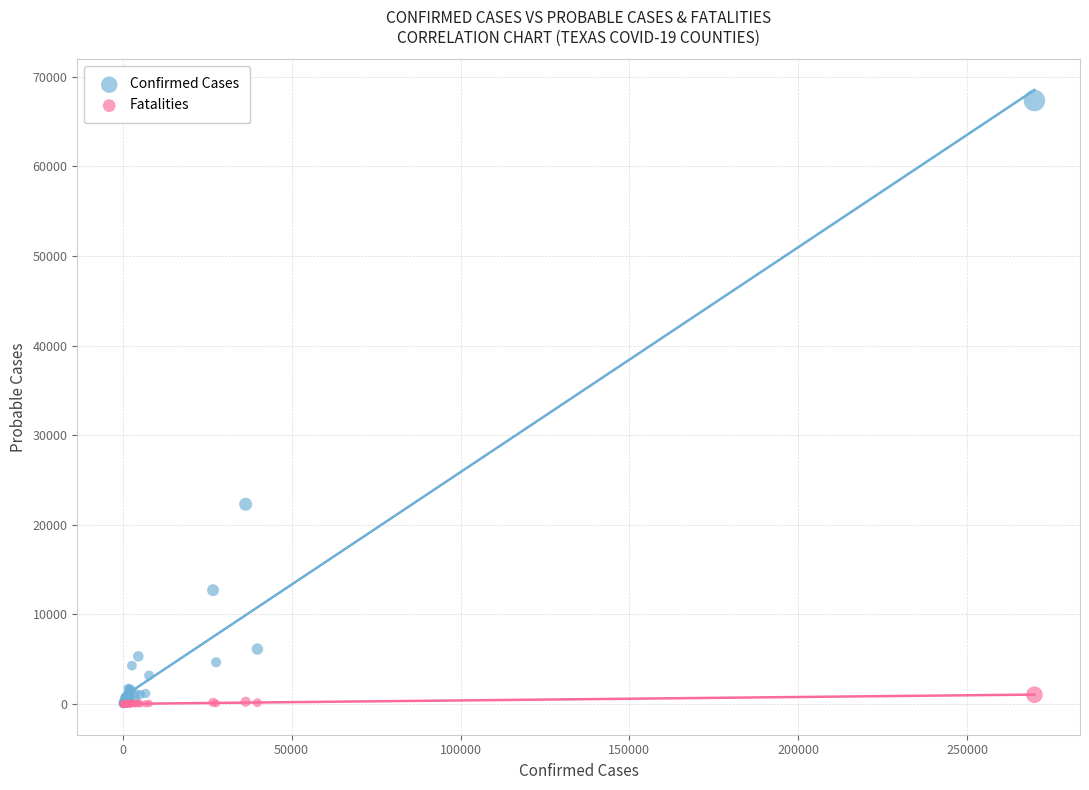

In the Confirmed Cases series, what Y value is closest to 33684?

22297